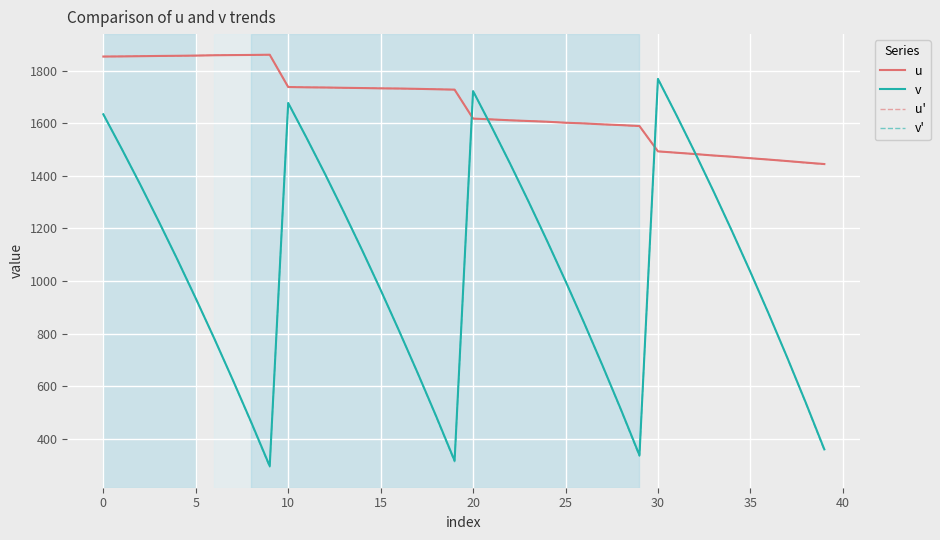

What is the highest value of the v' series?

1769.1